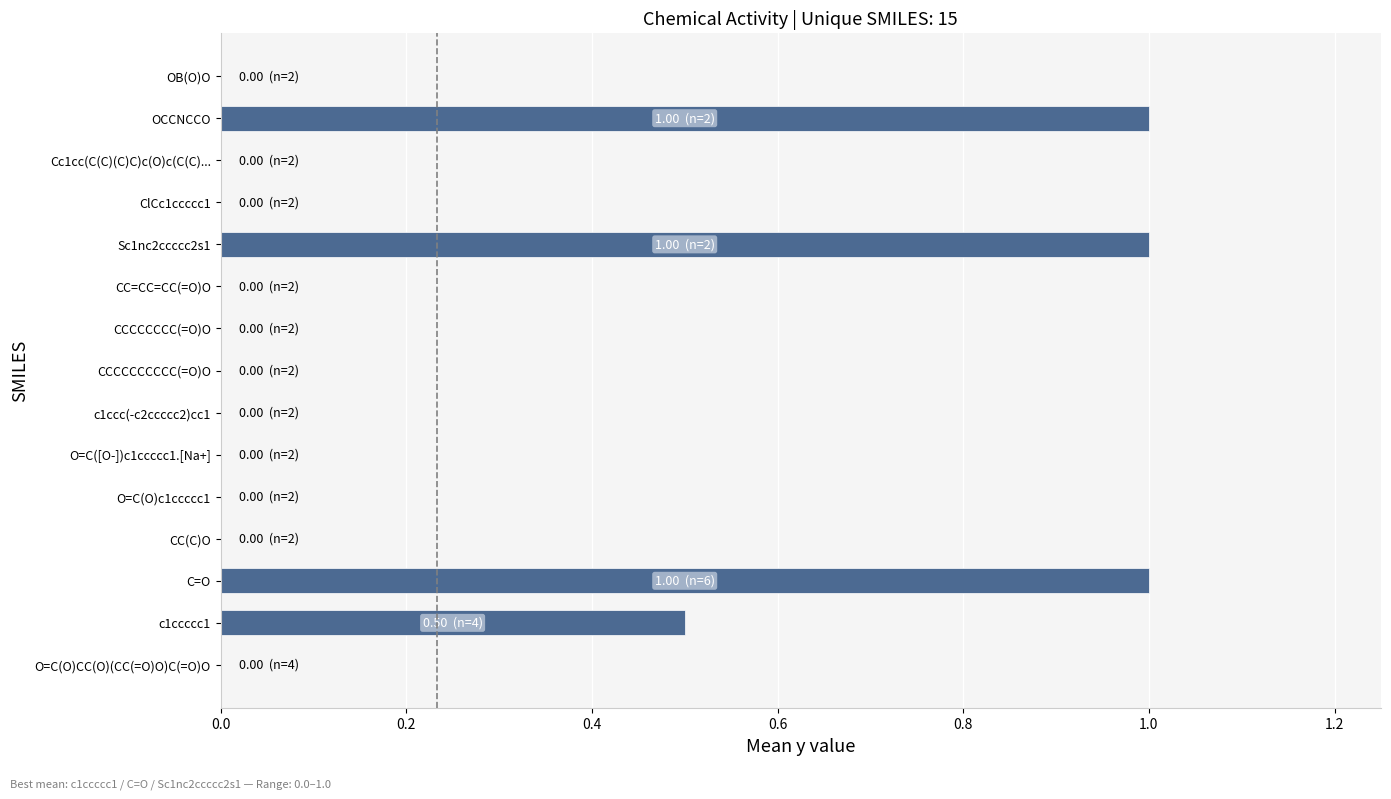

Count the values in the range 0 to 1.

15